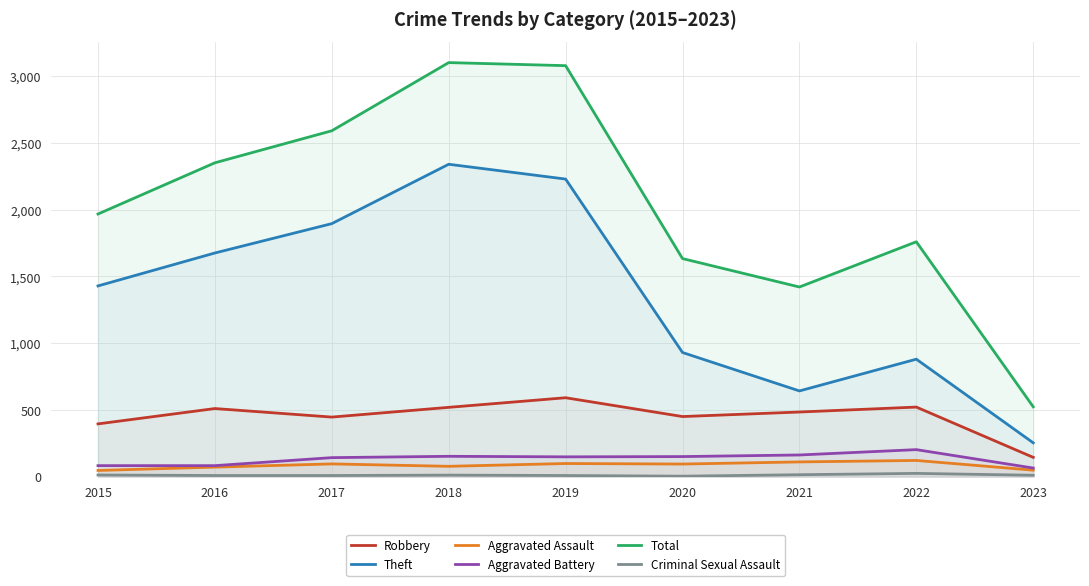

At how many categories does at least one series exceed 45?

9